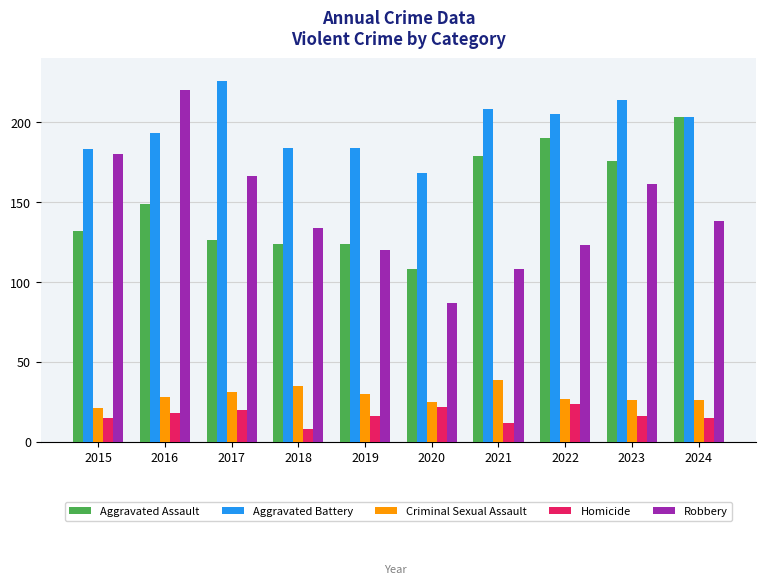

Reading left to right, what are all the values shown in this chart?

Aggravated Assault: 2015=132	2016=149	2017=126	2018=124	2019=124	2020=108	2021=179	2022=190	2023=176	2024=203
Aggravated Battery: 2015=183	2016=193	2017=226	2018=184	2019=184	2020=168	2021=208	2022=205	2023=214	2024=203
Criminal Sexual Assault: 2015=21	2016=28	2017=31	2018=35	2019=30	2020=25	2021=39	2022=27	2023=26	2024=26
Homicide: 2015=15	2016=18	2017=20	2018=8	2019=16	2020=22	2021=12	2022=24	2023=16	2024=15
Robbery: 2015=180	2016=220	2017=166	2018=134	2019=120	2020=87	2021=108	2022=123	2023=161	2024=138